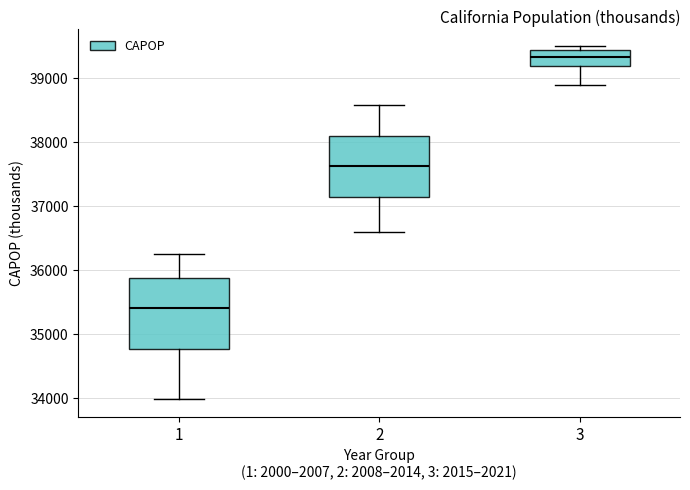

Which box is the tallest, from its lower edge to its upper edge?

1